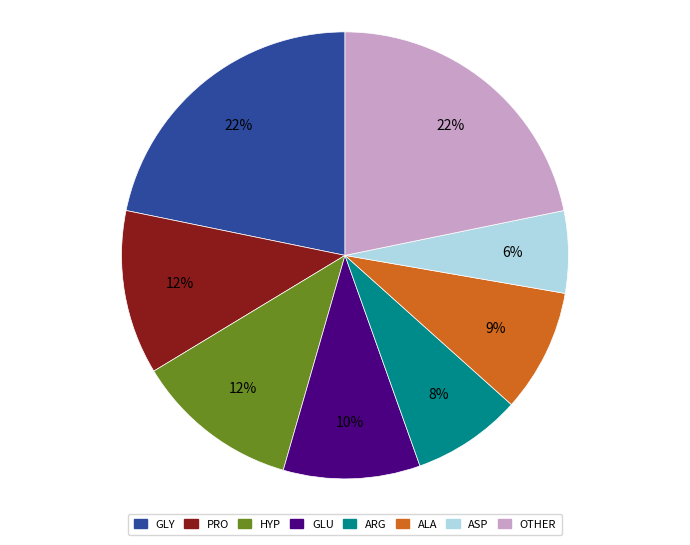

True or false: ASP accounts for 18% of the total.

False